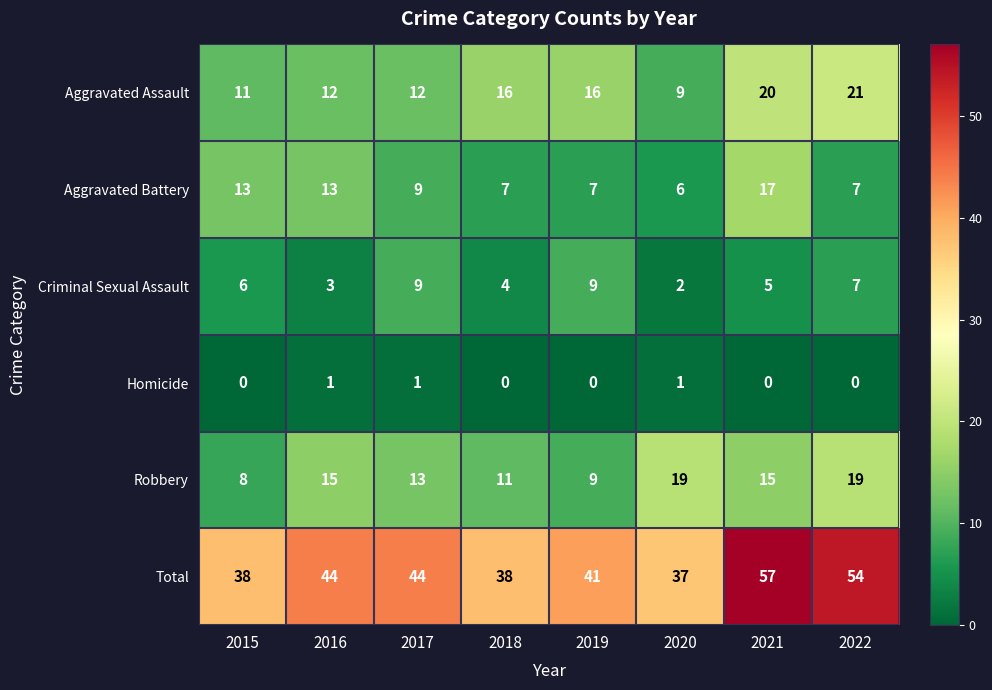

Rank the series by their maximum value, from lowest to highest.

Homicide, Criminal Sexual Assault, Aggravated Battery, Robbery, Aggravated Assault, Total